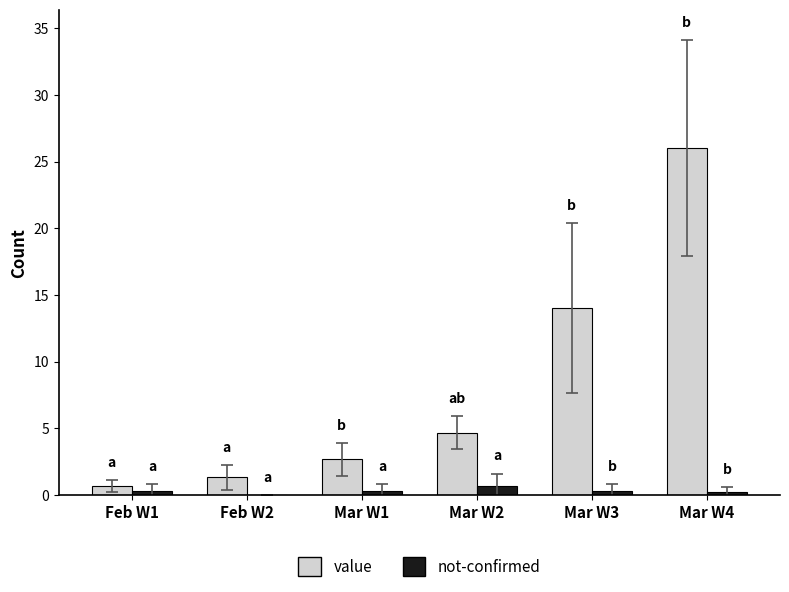

Is the value of value at Mar W4 greater than the value of not-confirmed at Feb W2?

Yes